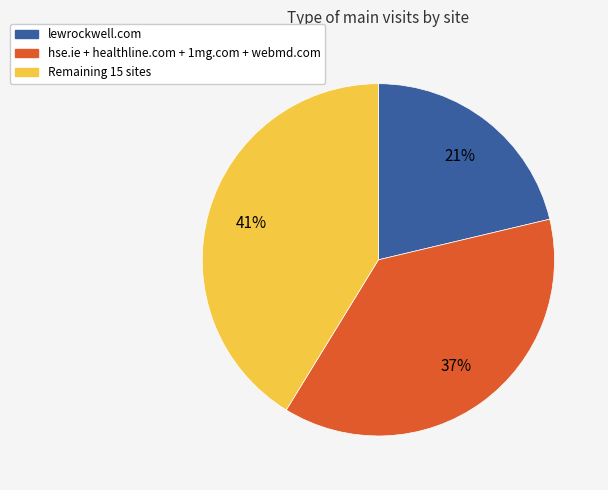

Is there a majority slice in this chart?

No